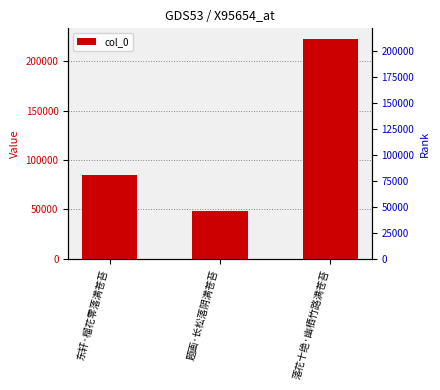

What is the change in value from 东轩·榴花零落满苍苔 to 落花十绝·幽栖竹路满苍苔?

+137570